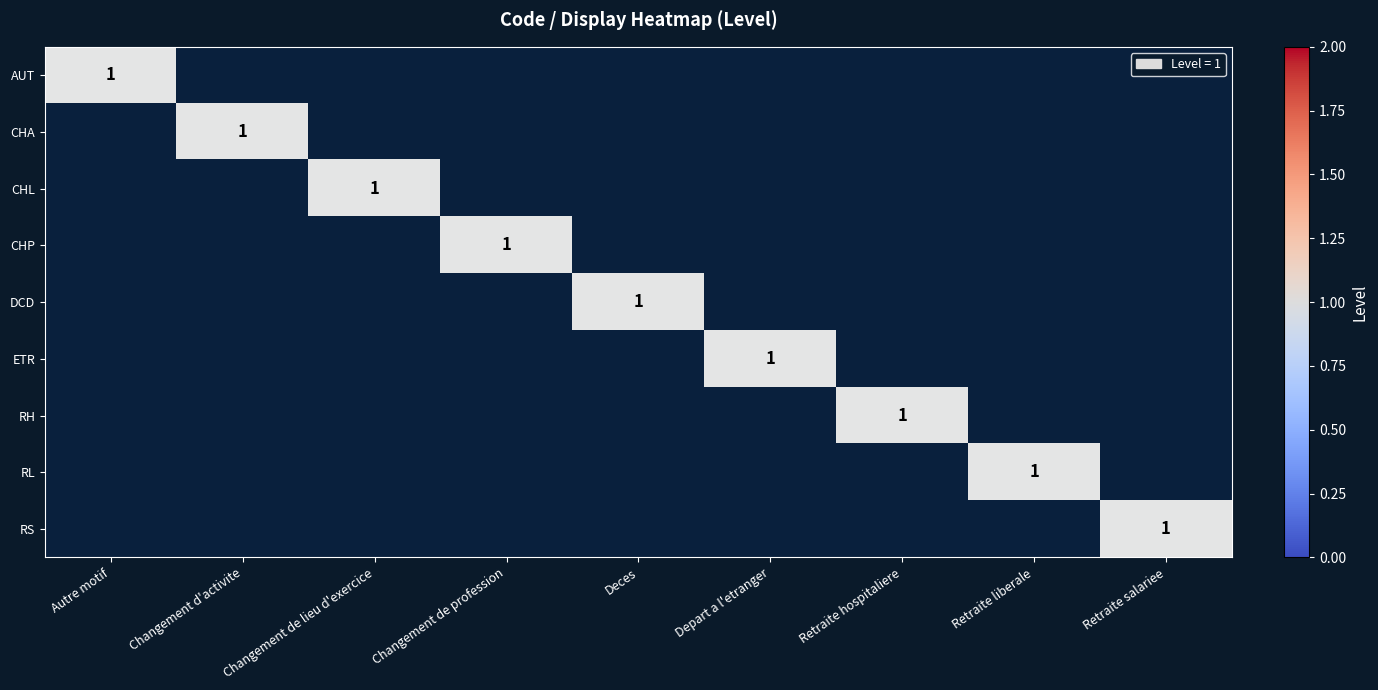

What is the spread (max minus min) of values at Changement de profession?

1